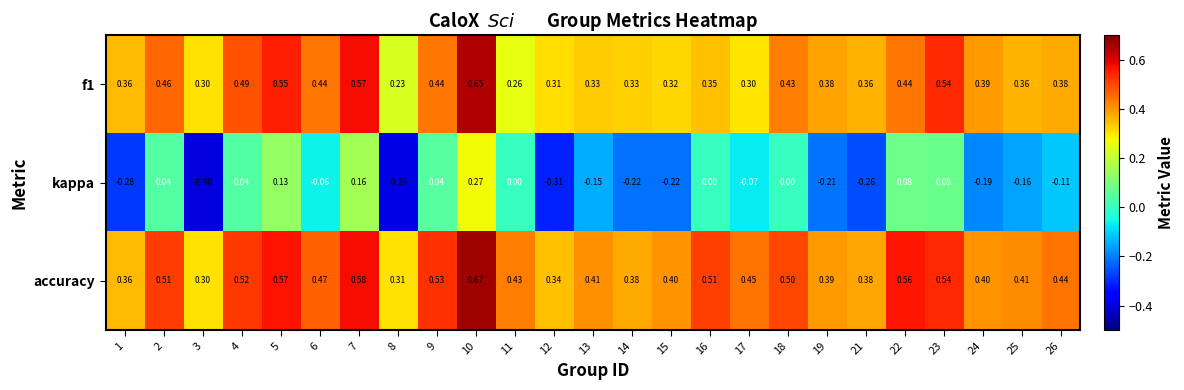

Which series has the largest total across all categories?

accuracy